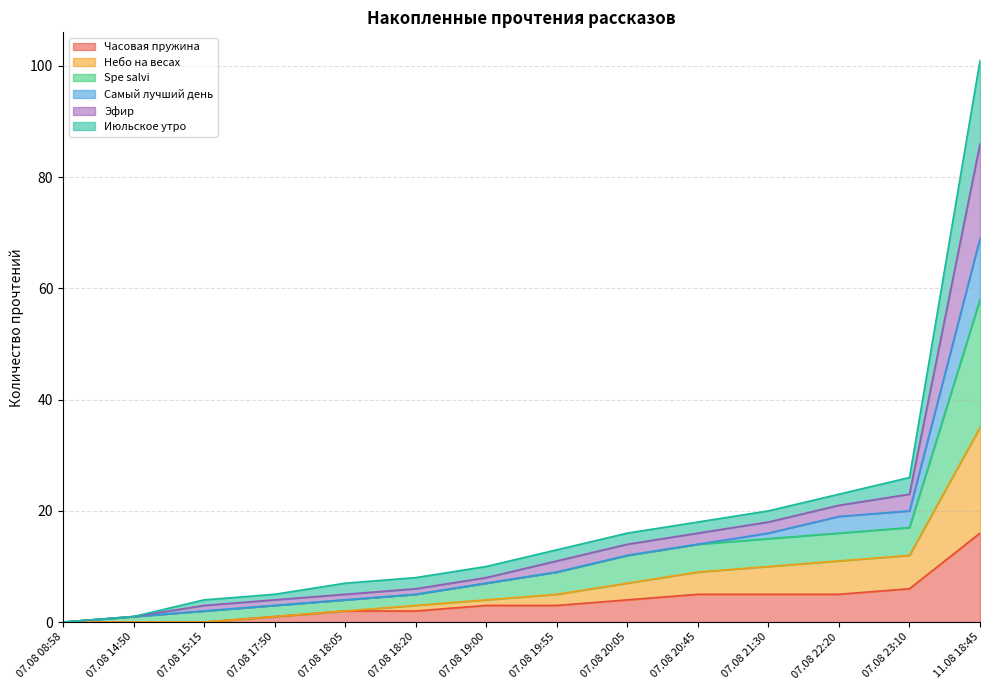

At which category is the sum across all series the highest?

11.08 18:45